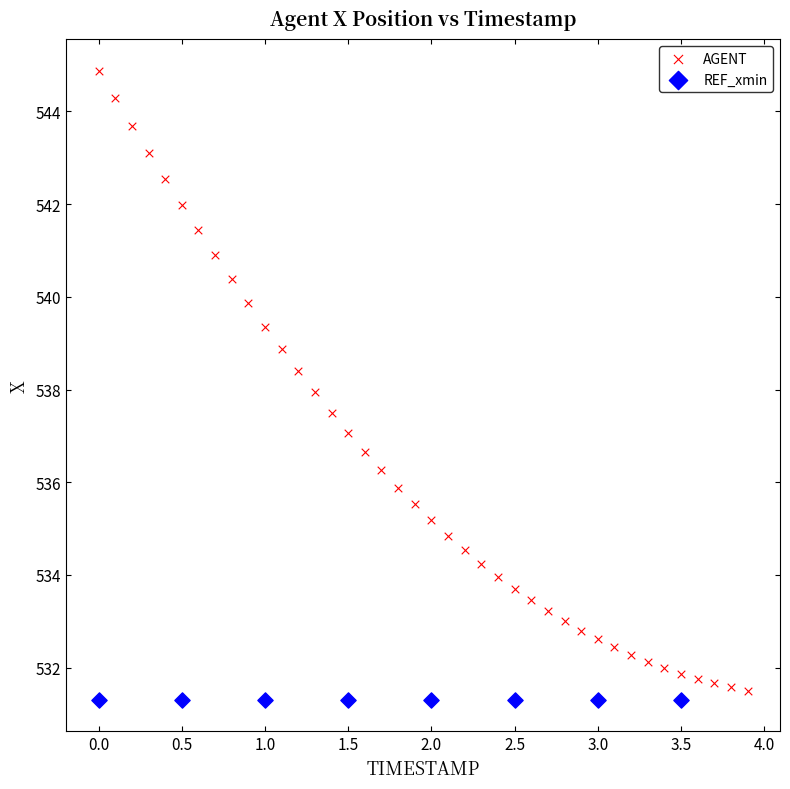

Which series reaches the maximum Y coordinate?

AGENT